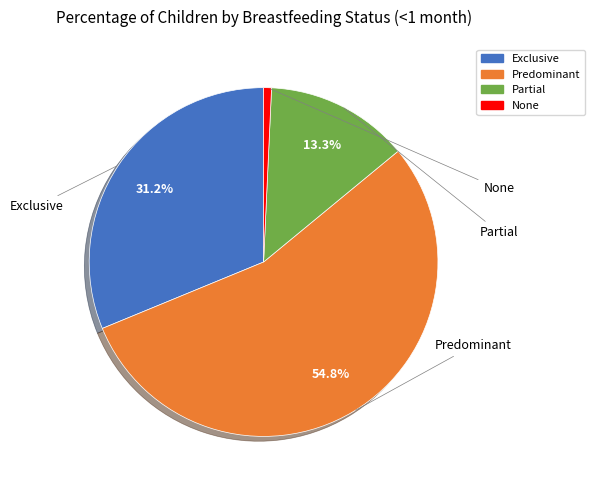

Is it true that Exclusive is 39% of the pie?

False